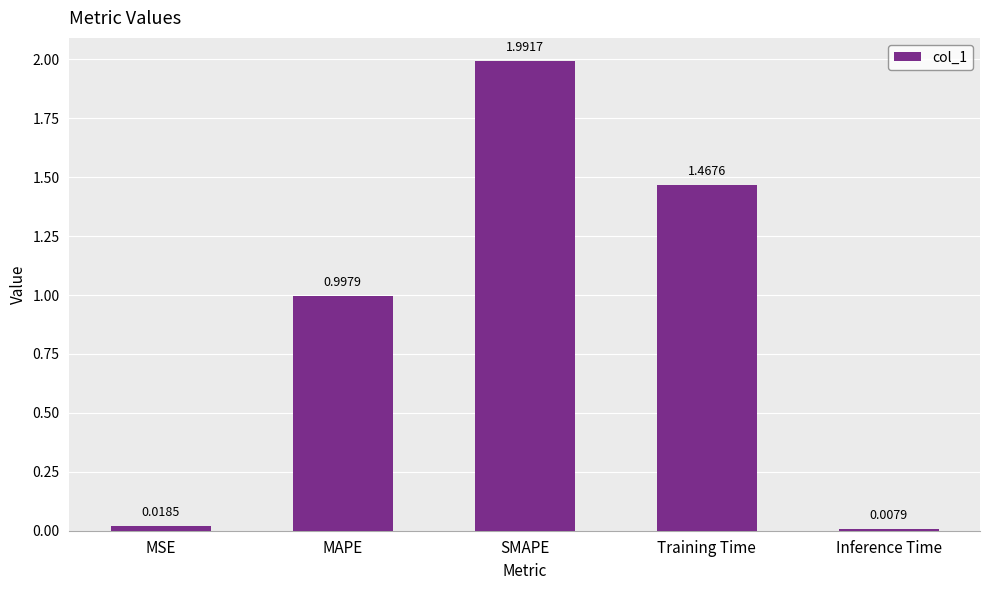

List the labels in order of value, largest first.

SMAPE, Training Time, MAPE, MSE, Inference Time